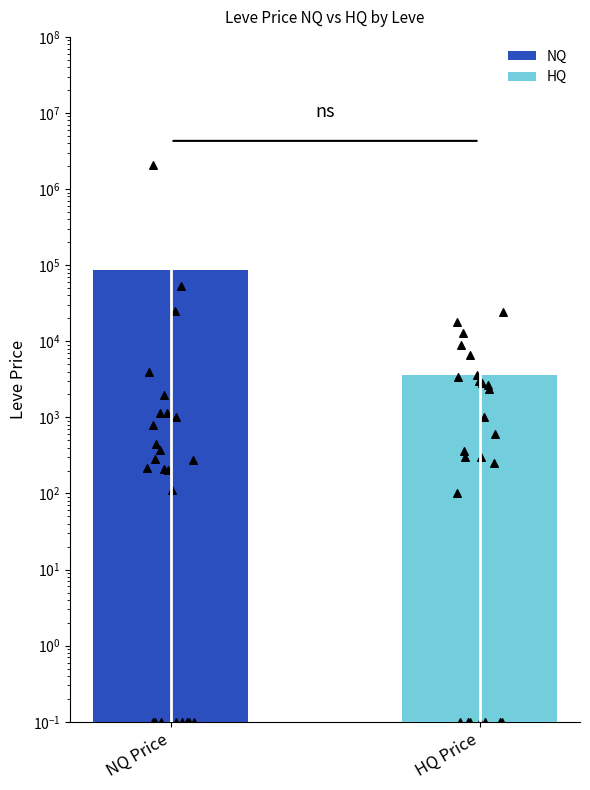

Which series has the largest Y range (max minus min)?

NQ